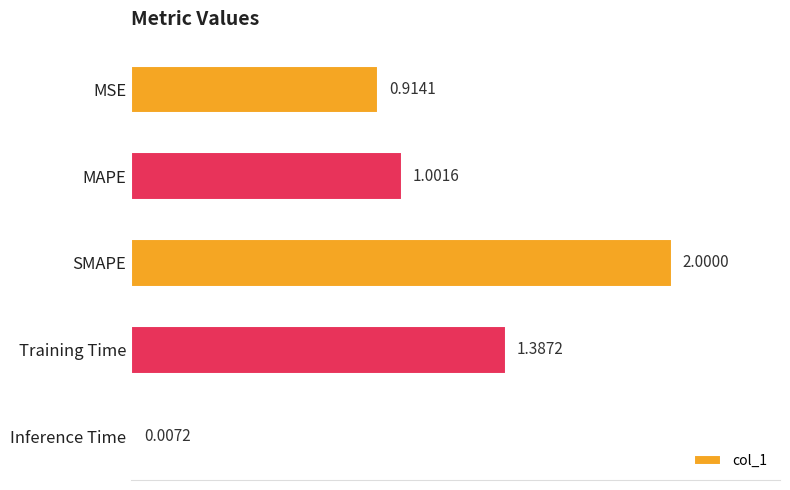

What is the label of the 2nd bar from the bottom?

Training Time